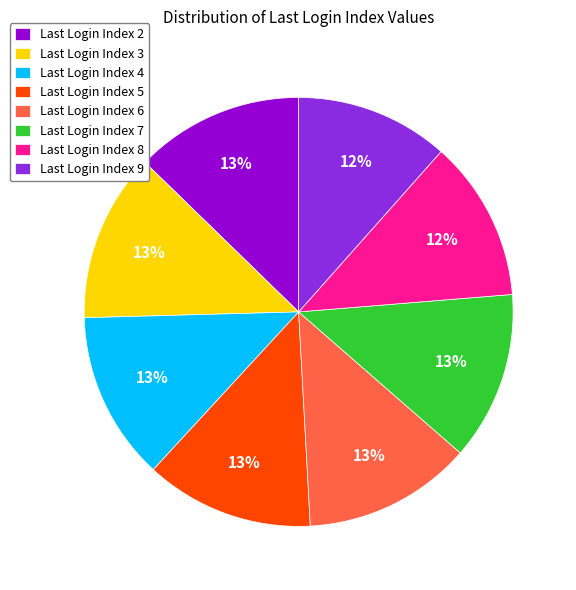

How many segments does this pie chart have?

8